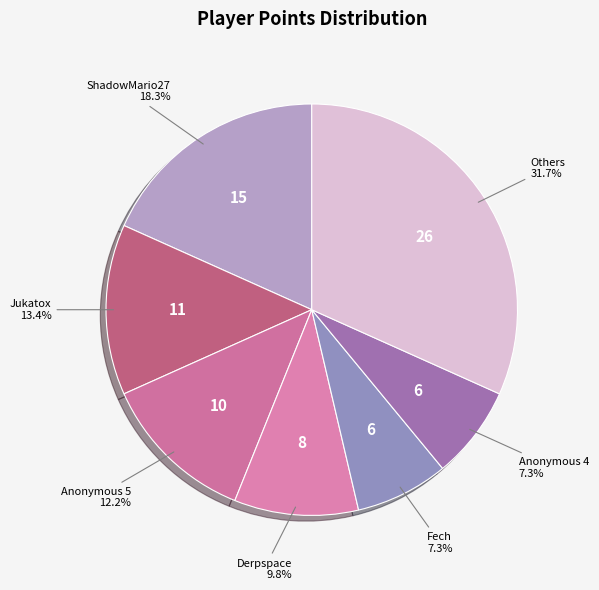

Does Anonymous 4 represent more than half of the total?

No